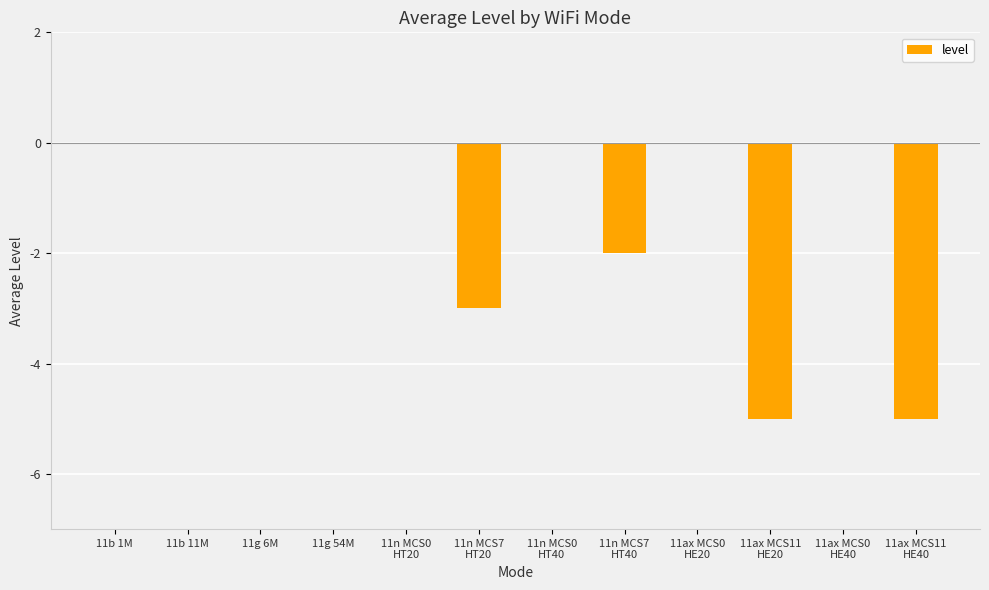

Which has a higher value, 11n MCS7
HT20 or 11ax MCS11
HE20?

11n MCS7
HT20